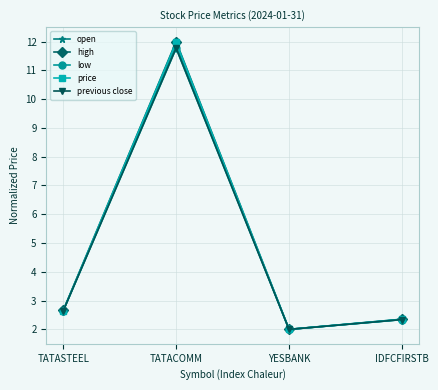

List the labels in order of high value, smallest first.

YESBANK, IDFCFIRSTB, TATASTEEL, TATACOMM